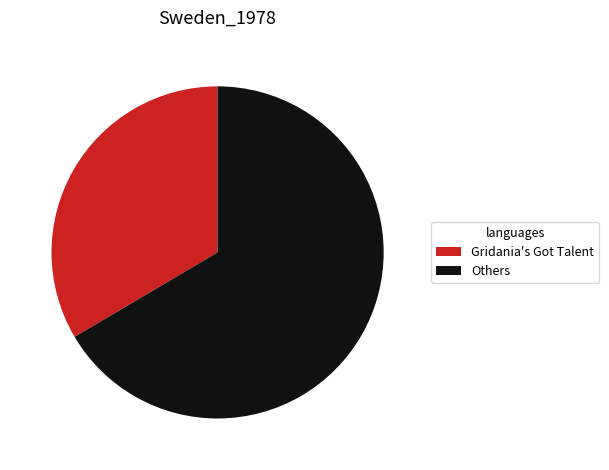

Which slice is the smallest?

Gridania's Got Talent